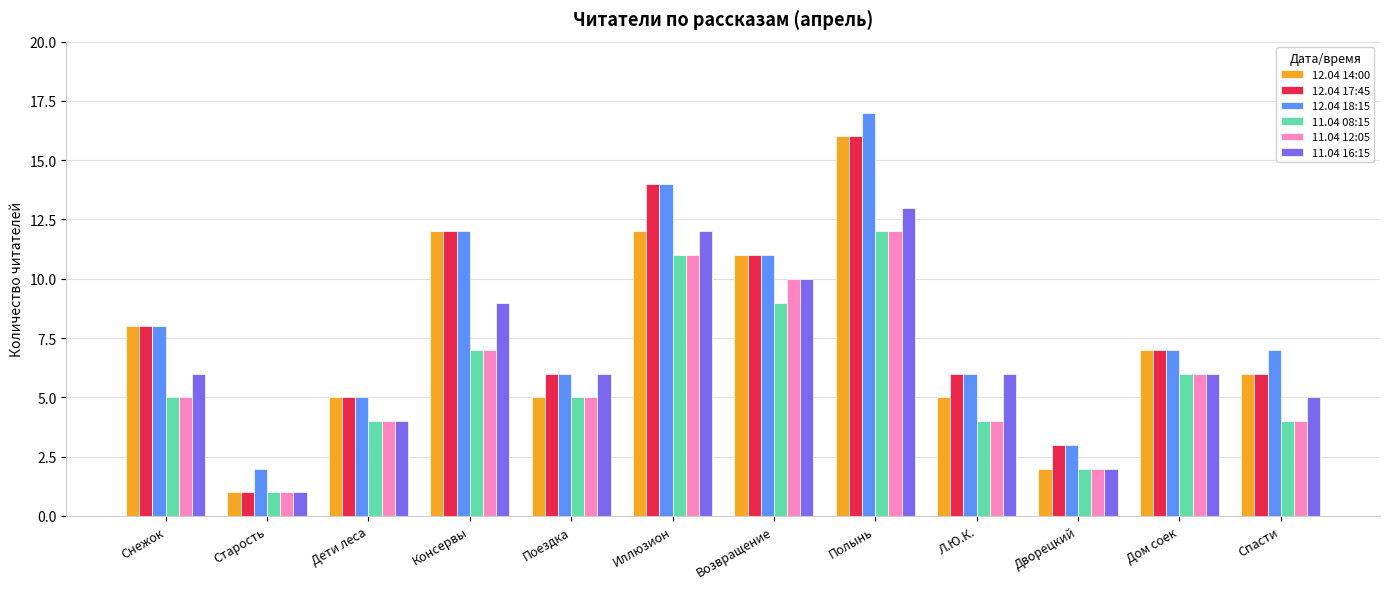

Where is 12.04 18:15 nearest to the value 9?

Снежок